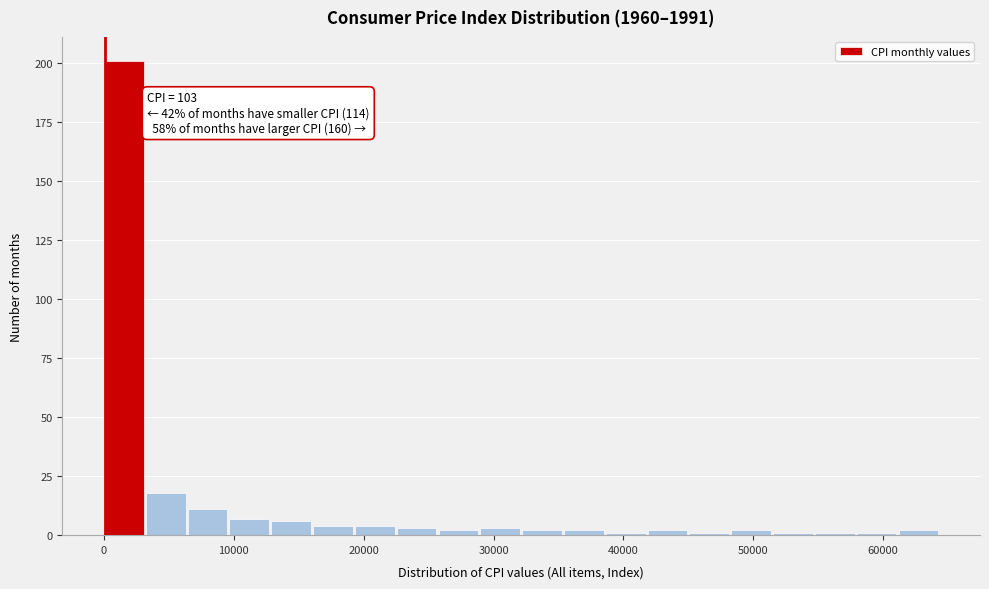

Around what value on the x-axis is the tallest bar? Give the approximate position of its centre, as read against the axis.

2000